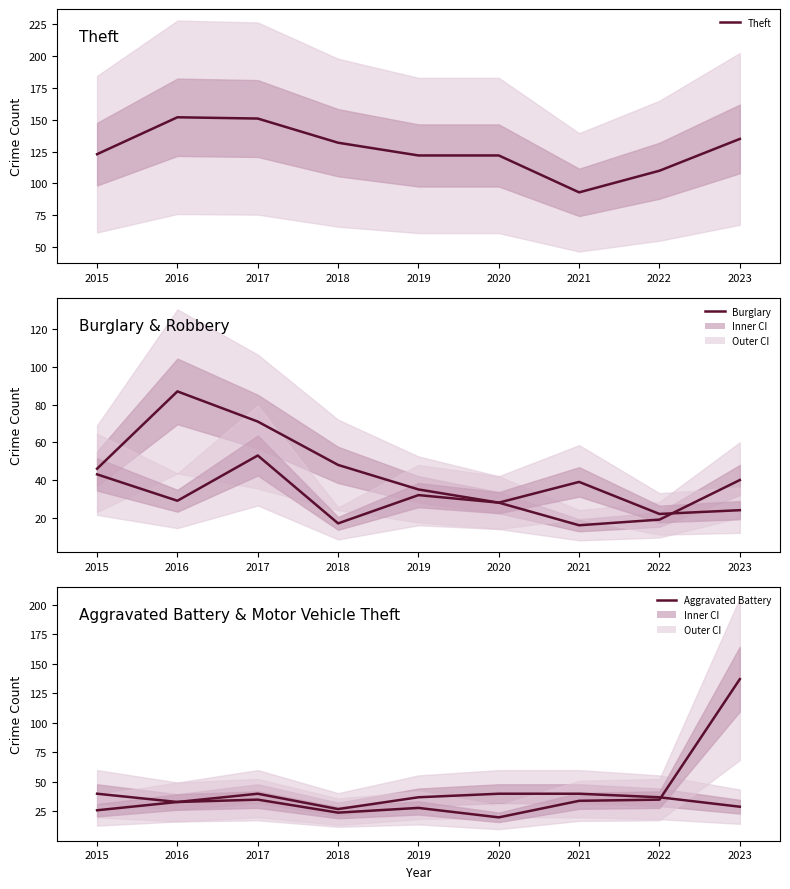

Which has a higher value, 2018 or 2020?

2018